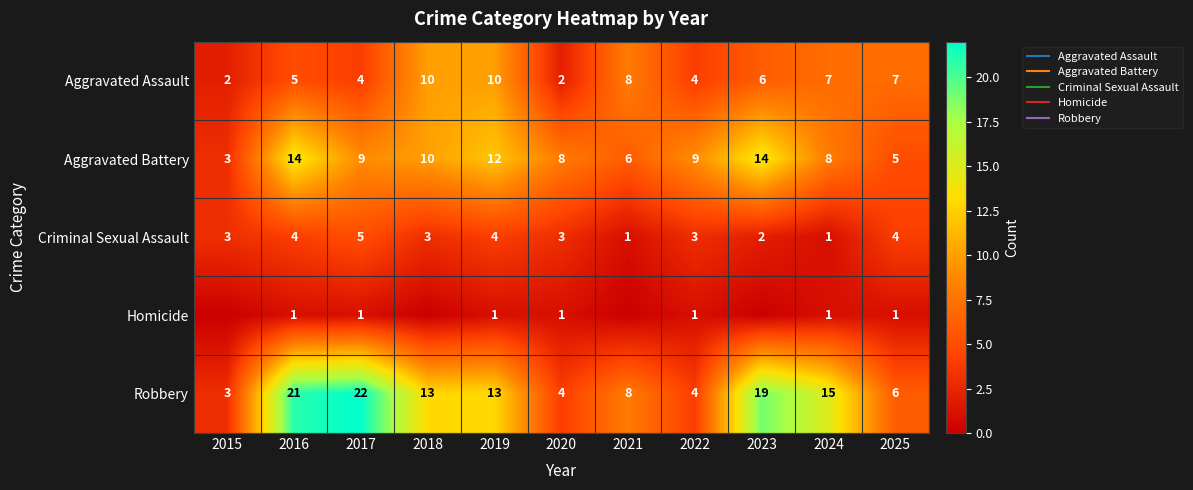

List the series in order of their peak value, highest first.

Robbery, Aggravated Battery, Aggravated Assault, Criminal Sexual Assault, Homicide